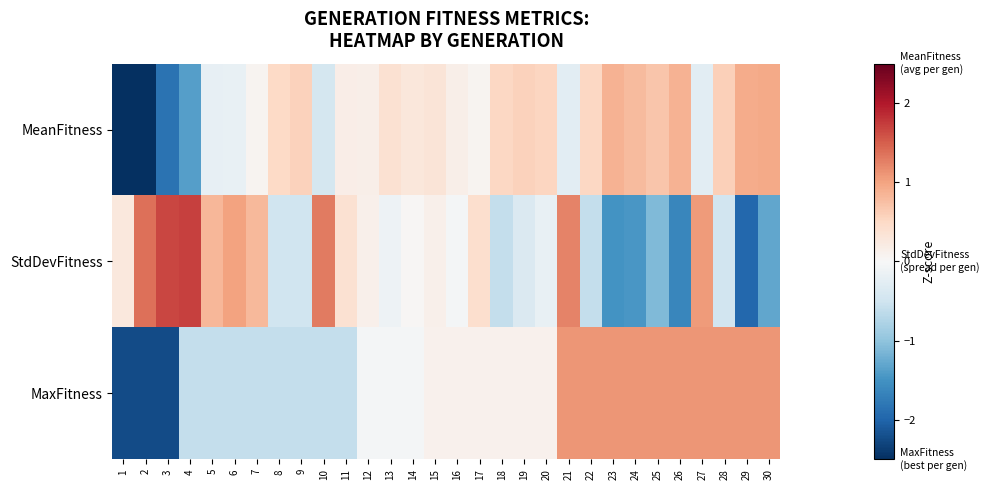

Reading left to right, what are all the values shown in this chart?

MeanFitness: 1=-3.2	2=-2.6	3=-1.8	4=-1.4	5=-0.2	6=-0.2	7=0.1	8=0.5	9=0.6	10=-0.4	11=0.2	12=0.2	13=0.4	14=0.3	15=0.3	16=0.1	17=0.1	18=0.5	19=0.6	20=0.5	21=-0.3	22=0.5	23=0.9	24=0.8	25=0.7	26=0.9	27=-0.3	28=0.6	29=0.9	30=0.9
StdDevFitness: 1=0.3	2=1.4	3=1.7	4=1.7	5=0.8	6=1.0	7=0.8	8=-0.5	9=-0.5	10=1.3	11=0.4	12=0.1	13=-0.1	14=0.0	15=0.1	16=-0.0	17=0.4	18=-0.6	19=-0.4	20=-0.2	21=1.2	22=-0.6	23=-1.5	24=-1.5	25=-1.1	26=-1.6	27=1.1	28=-0.5	29=-2.0	30=-1.3
MaxFitness: 1=-2.2	2=-2.2	3=-2.2	4=-0.6	5=-0.6	6=-0.6	7=-0.6	8=-0.6	9=-0.6	10=-0.6	11=-0.6	12=-0.0	13=-0.0	14=-0.0	15=0.1	16=0.1	17=0.1	18=0.1	19=0.1	20=0.1	21=1.1	22=1.1	23=1.1	24=1.1	25=1.1	26=1.1	27=1.1	28=1.1	29=1.1	30=1.1